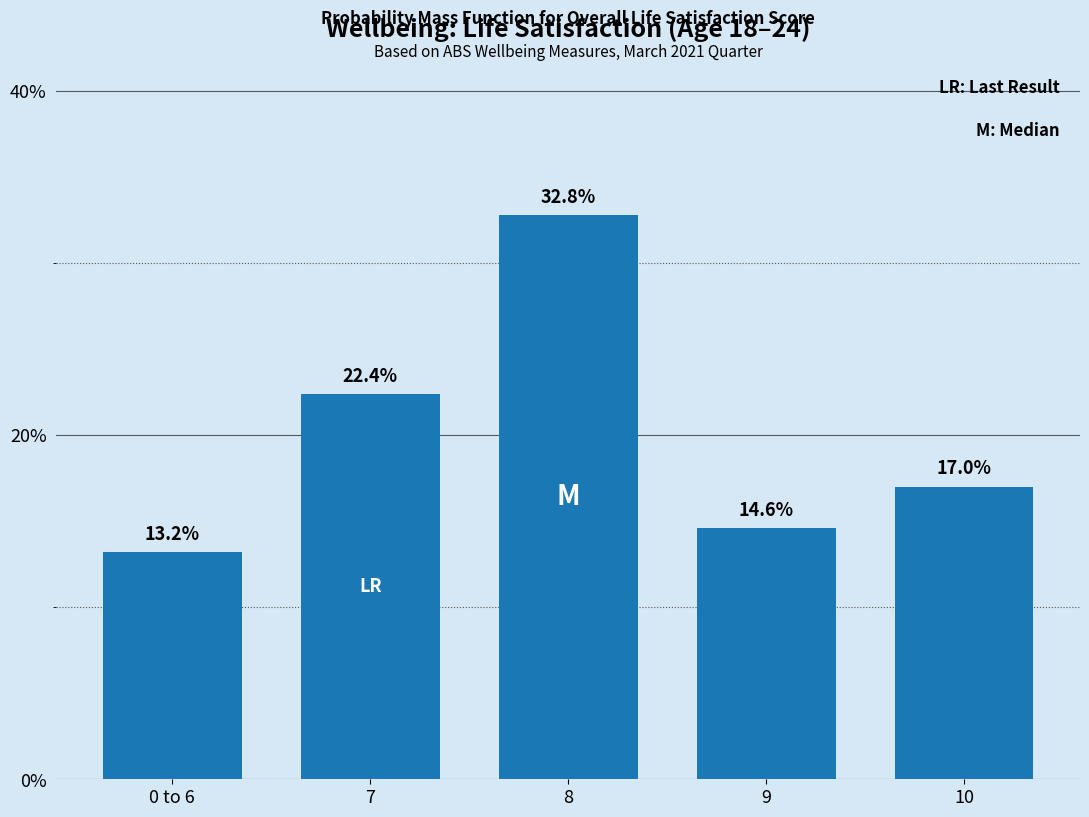

Reading left to right, extract all data points from this chart.

13.2	22.4	32.8	14.6	17.0